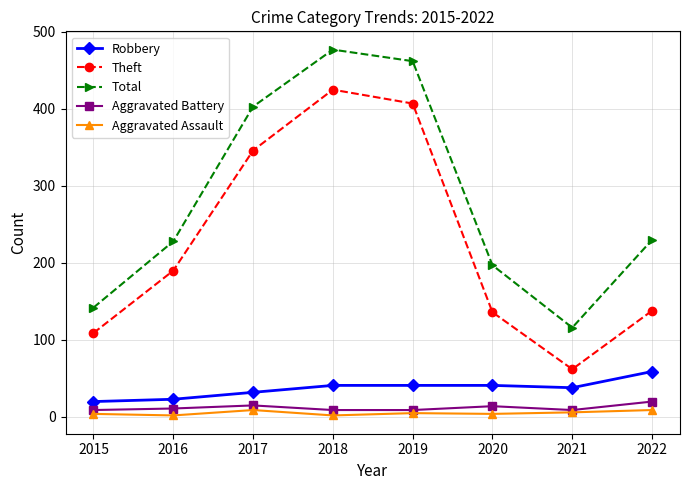

True or false: Aggravated Battery has more than 0 points higher than both neighbors.

True